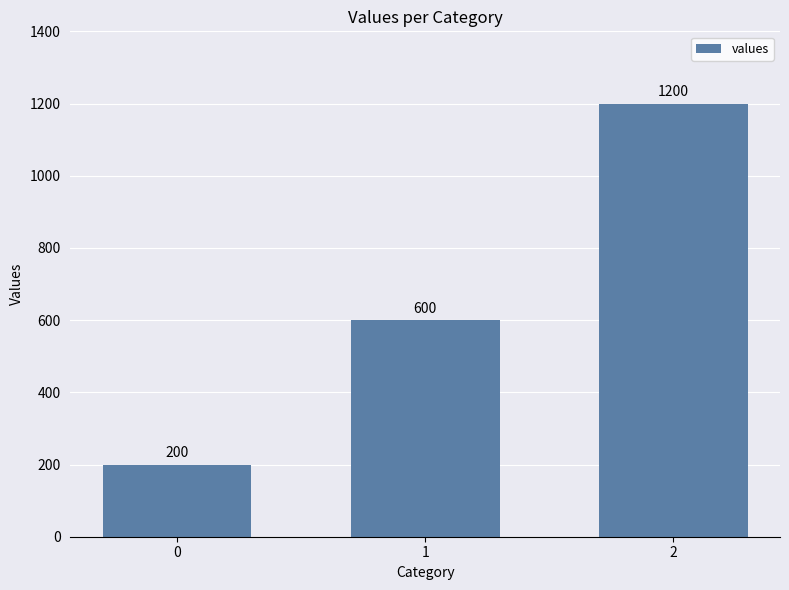

Reading left to right, list all the values displayed in this chart.

200	600	1200